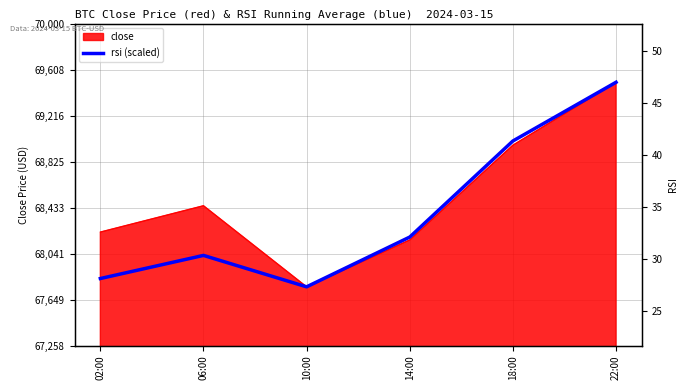

True or false: the data shows 15014.7 at 10:00.

False